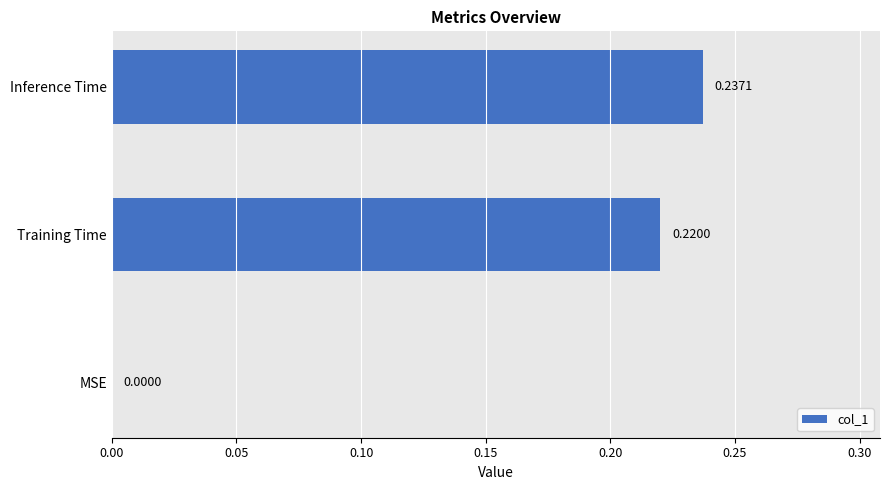

How many values are between 0 and 1?

3